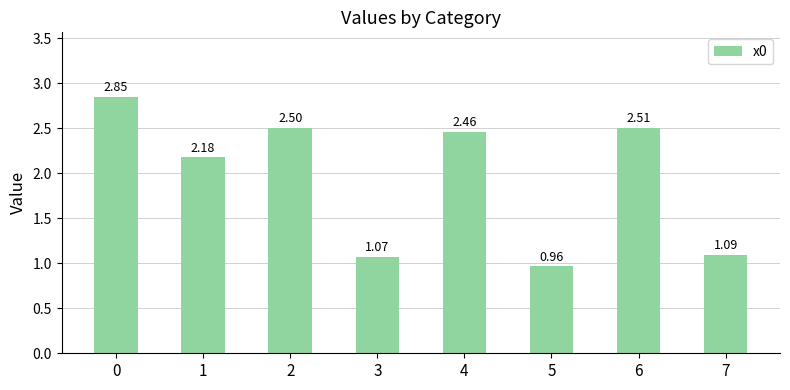

Rank the categories by value from lowest to highest.

5, 3, 7, 1, 4, 2, 6, 0